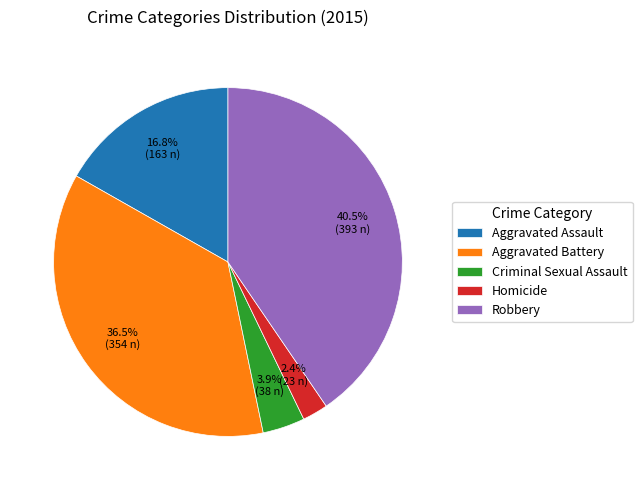

Between Robbery and Aggravated Battery, which is larger?

Robbery